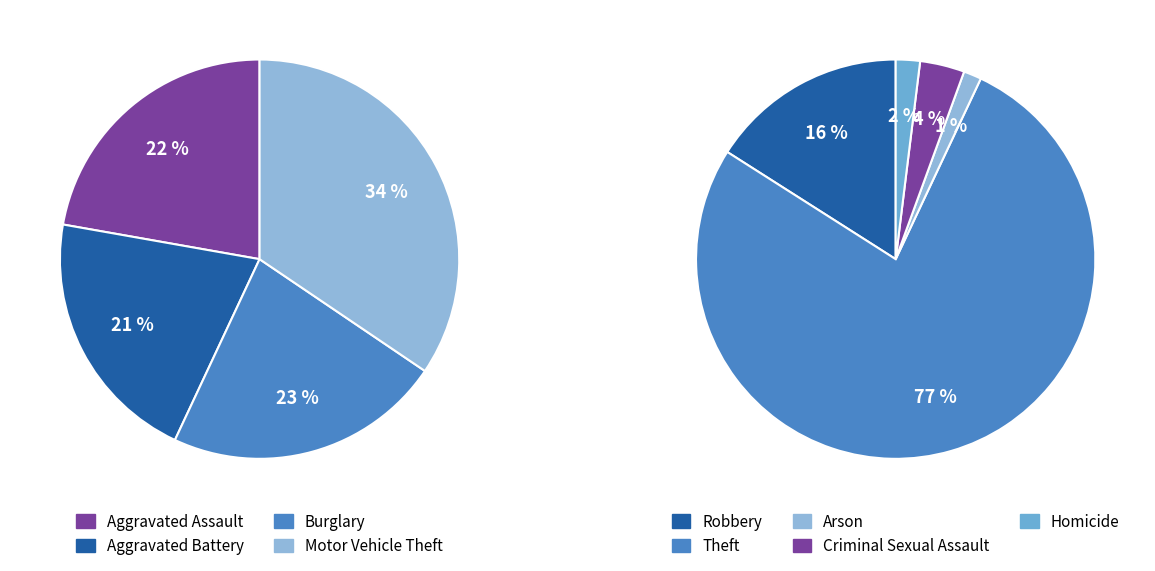

Rank the categories by value from highest to lowest.

Theft, Motor Vehicle Theft, Burglary, Aggravated Assault, Aggravated Battery, Robbery, Criminal Sexual Assault, Homicide, Arson